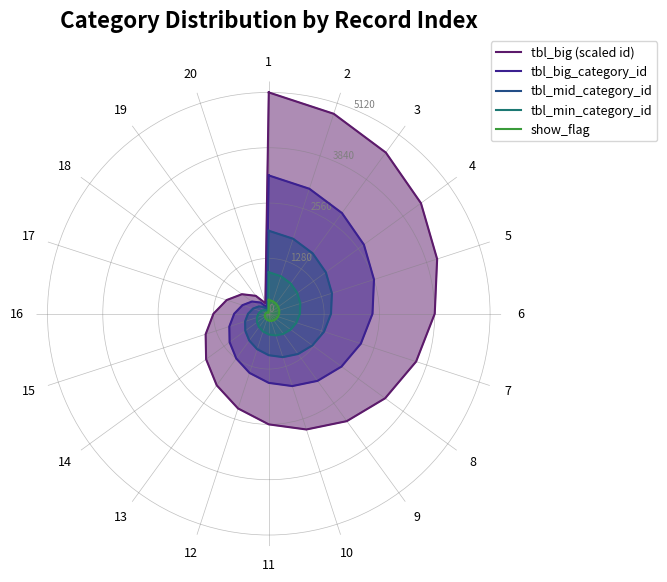

What is the sum of the tbl_mid_category_id values at 5 and 18?

1824